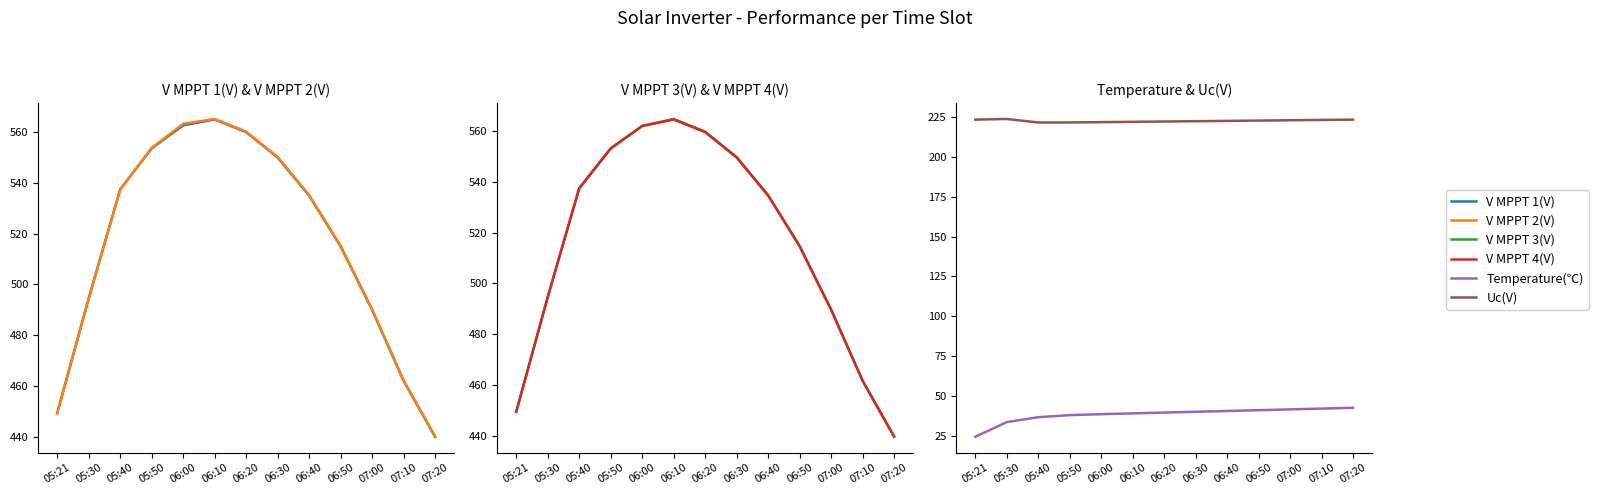

Where is the first local maximum for V MPPT 2(V)?

06:10